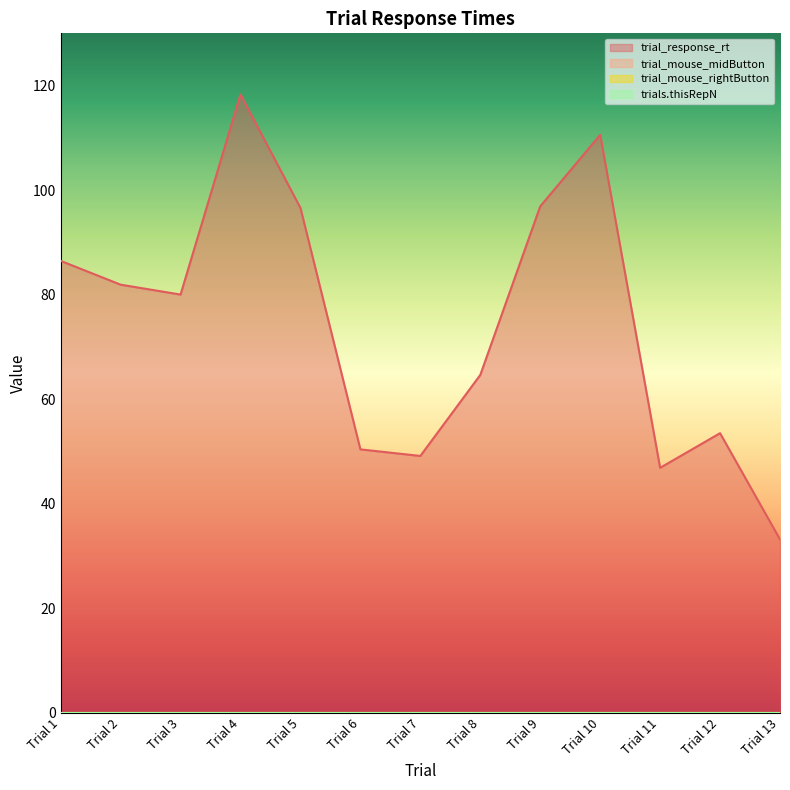

At how many categories does at least one series exceed 13?

13